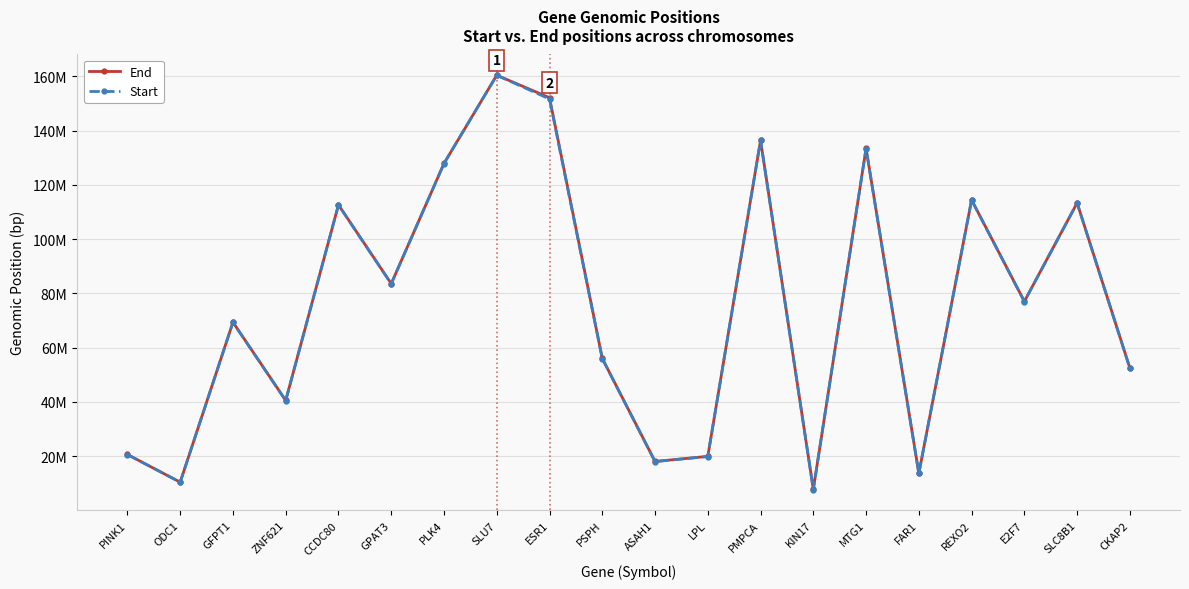

The value of Start at MTG1 is 133394094. True or false?

True